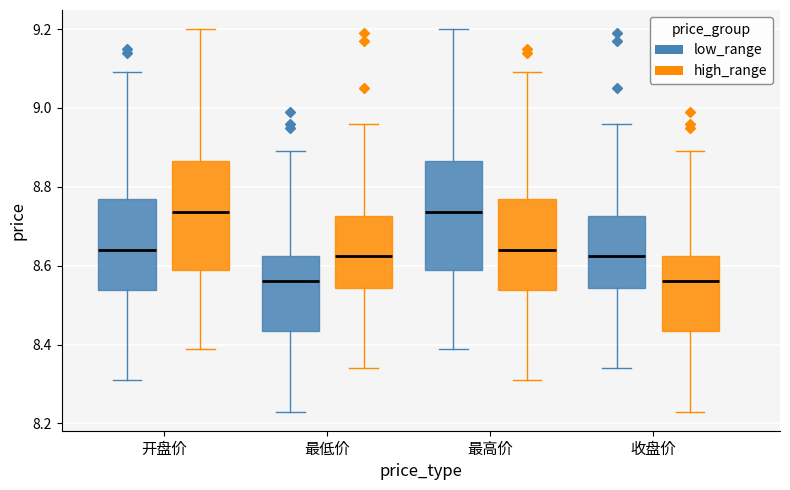

Reading left to right, transcribe this box plot: for each box, give where its median line is, the range the box spans, and where its two whiskers end, as read against the y-axis. The values are not printed on the chart, so give them approximately, as read against the axis.

开盘价 (low_range): median 8.64, box 8.54 to 8.78, whiskers 8.32 to 9.10
开盘价 (high_range): median 8.74, box 8.60 to 8.86, whiskers 8.40 to 9.20
最低价 (low_range): median 8.56, box 8.44 to 8.62, whiskers 8.24 to 8.90
最低价 (high_range): median 8.62, box 8.54 to 8.72, whiskers 8.34 to 8.96
最高价 (low_range): median 8.74, box 8.60 to 8.86, whiskers 8.40 to 9.20
最高价 (high_range): median 8.64, box 8.54 to 8.78, whiskers 8.32 to 9.10
收盘价 (low_range): median 8.62, box 8.54 to 8.72, whiskers 8.34 to 8.96
收盘价 (high_range): median 8.56, box 8.44 to 8.62, whiskers 8.24 to 8.90